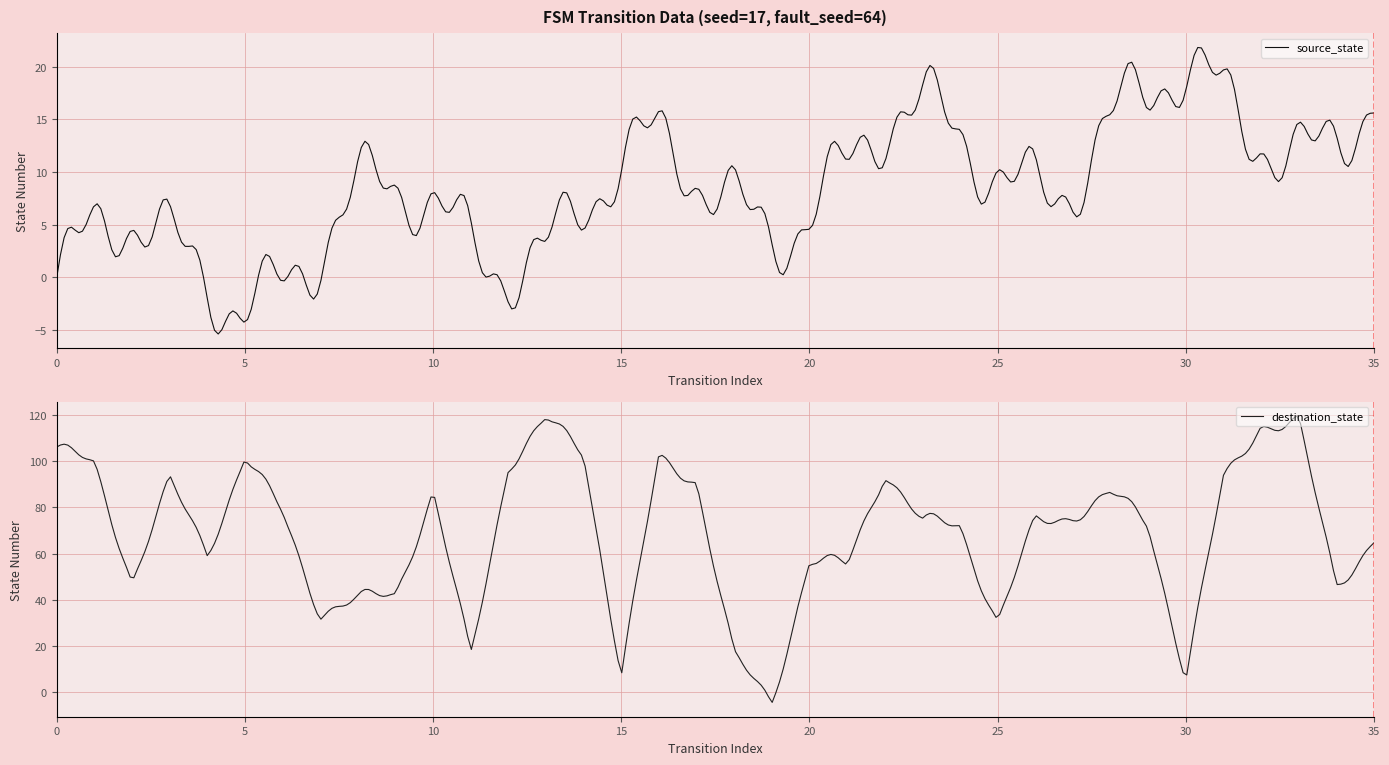

What is the maximum value for source_state?

21.8